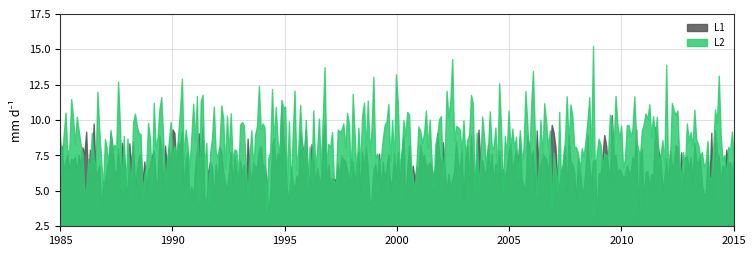

What is the smallest value displayed?

3.0